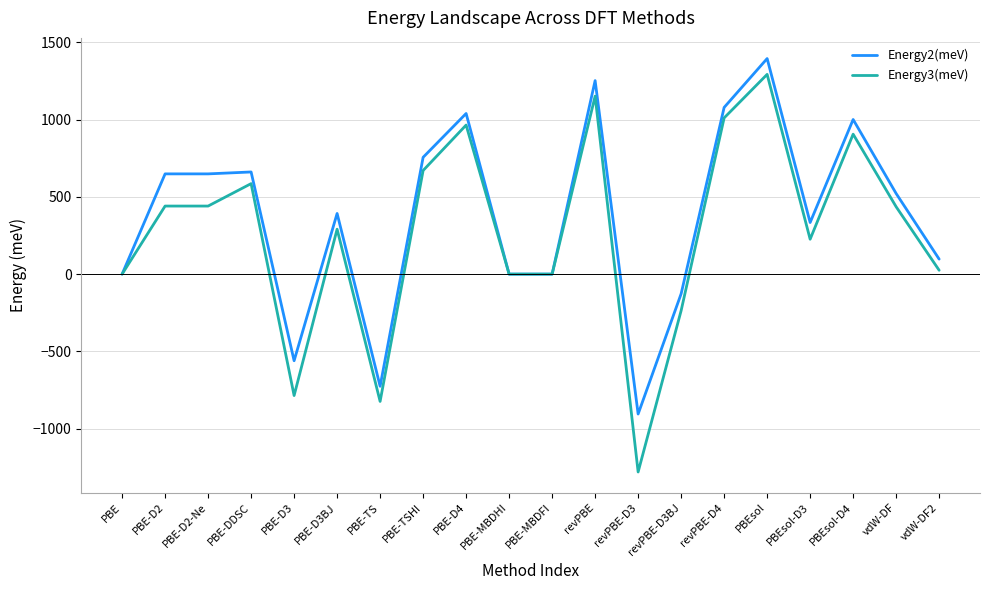

Which category has the lowest value in the Energy3(meV) series?

revPBE-D3